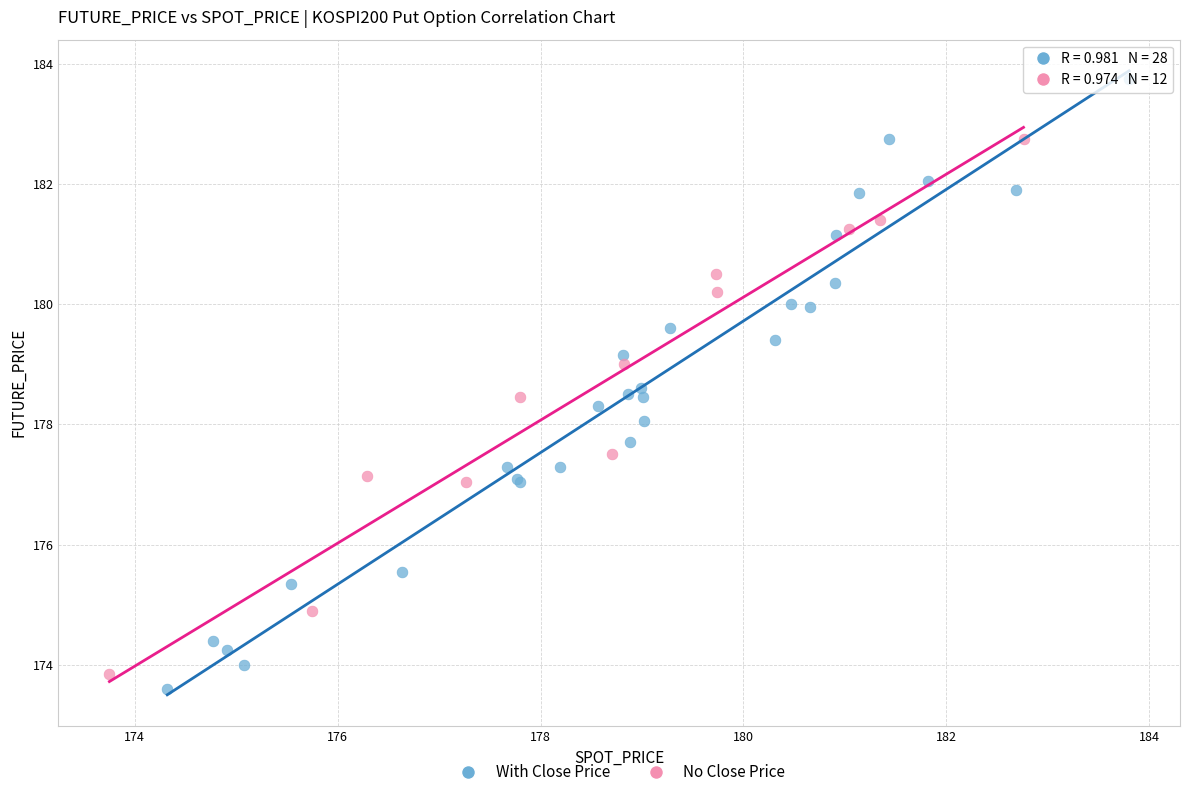

Which series has the widest spread of Y values?

With Close Price